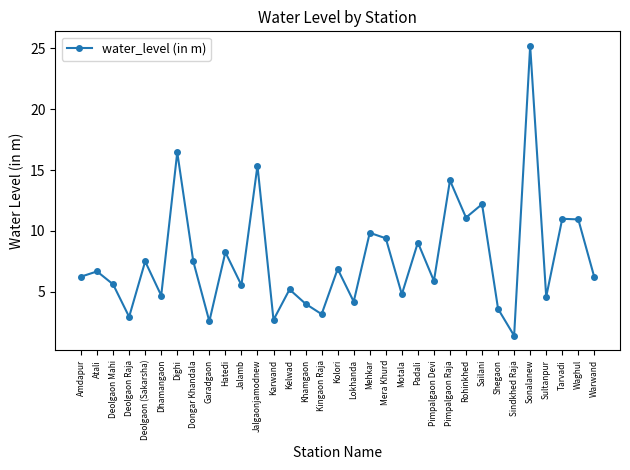

True or false: there are more than 2 points higher than both neighbors.

True